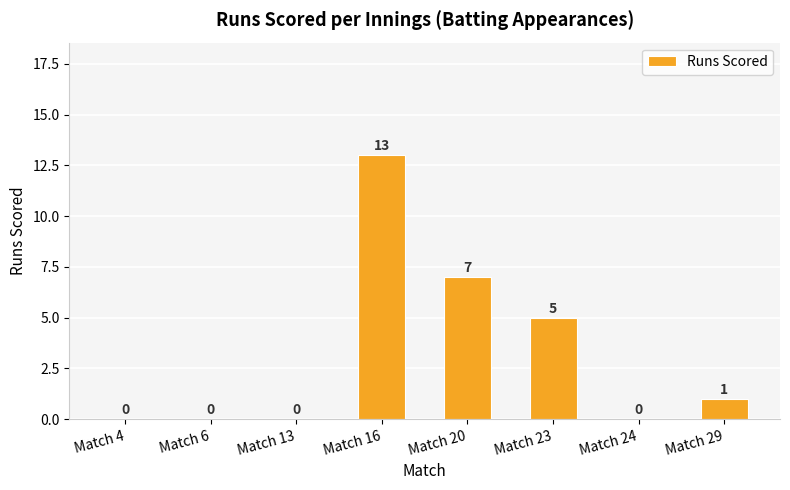

What is the approximate value at Match 23?

5